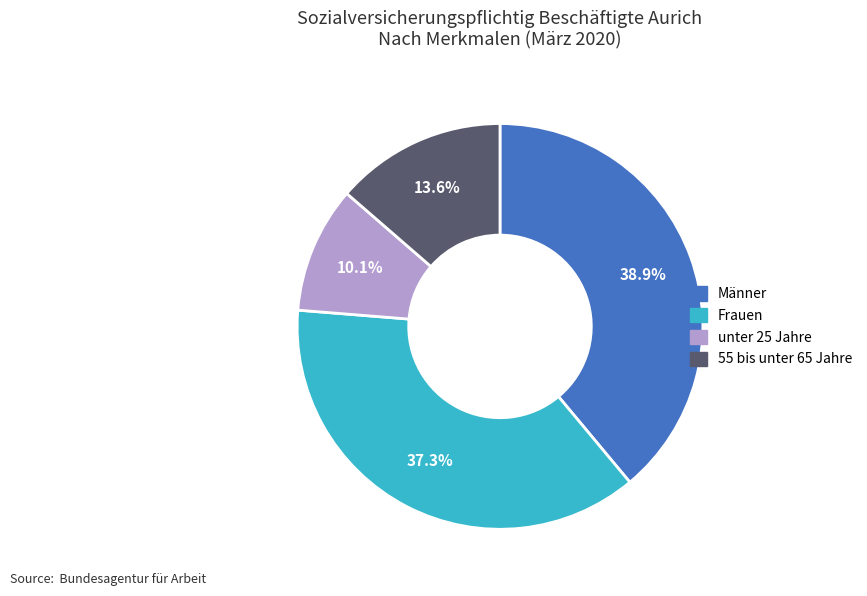

Which slice is the largest?

Männer